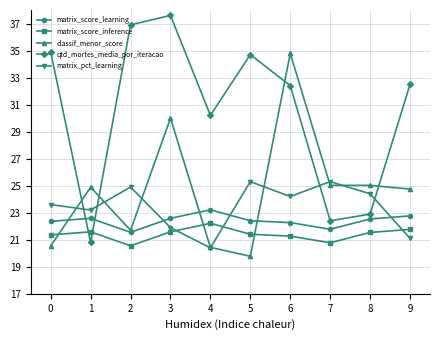

The matrix_score_learning series shows 11.3 at 1. True or false?

False